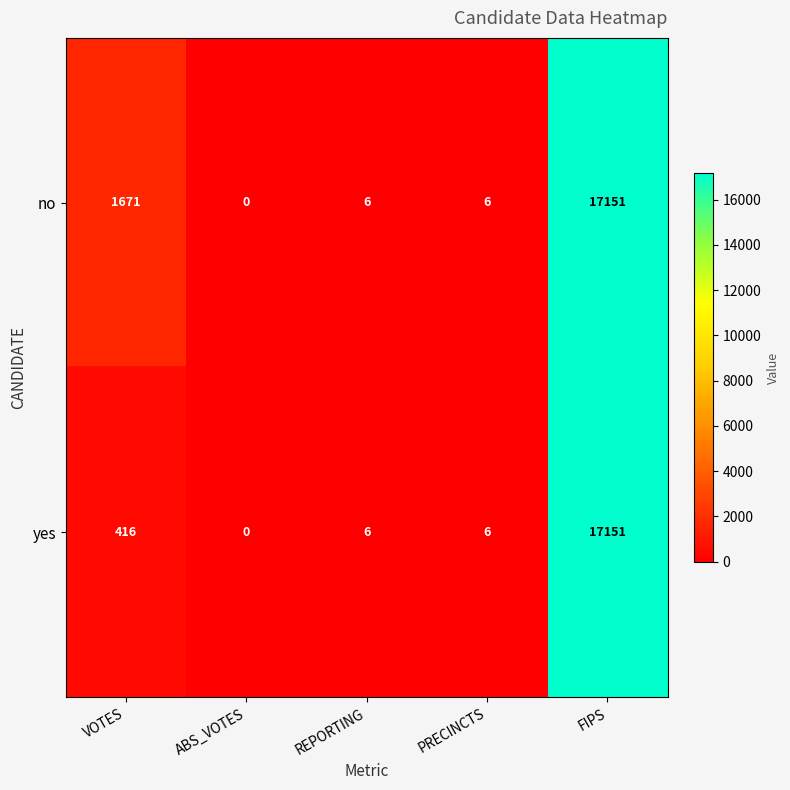

Which series changed the most between VOTES and FIPS?

yes